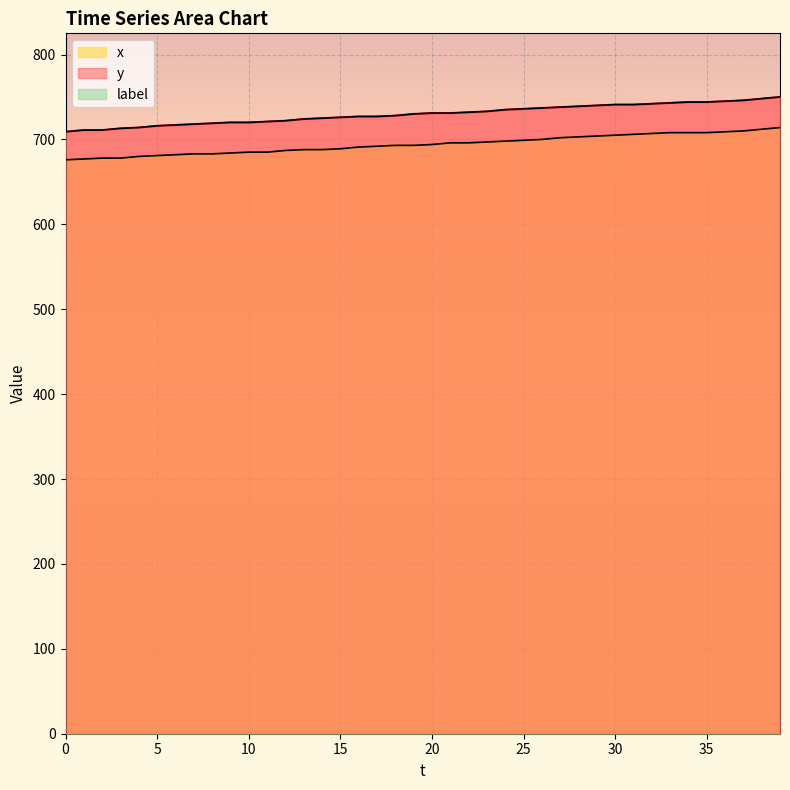

True or false: y has a value of 1248 at 32.

False